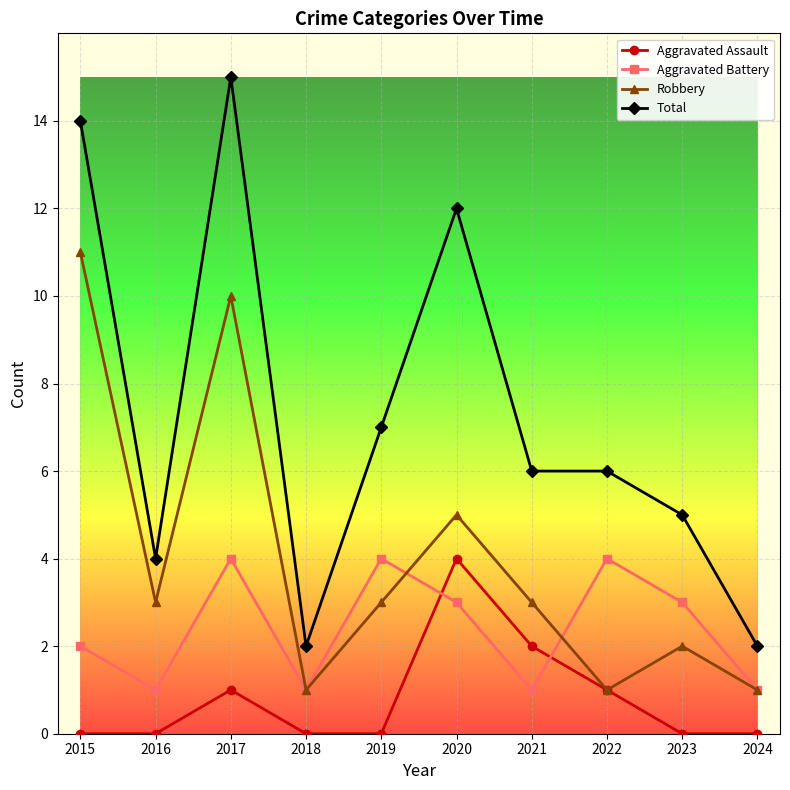

Where do Aggravated Assault and Aggravated Battery first cross each other?

2019 and 2020